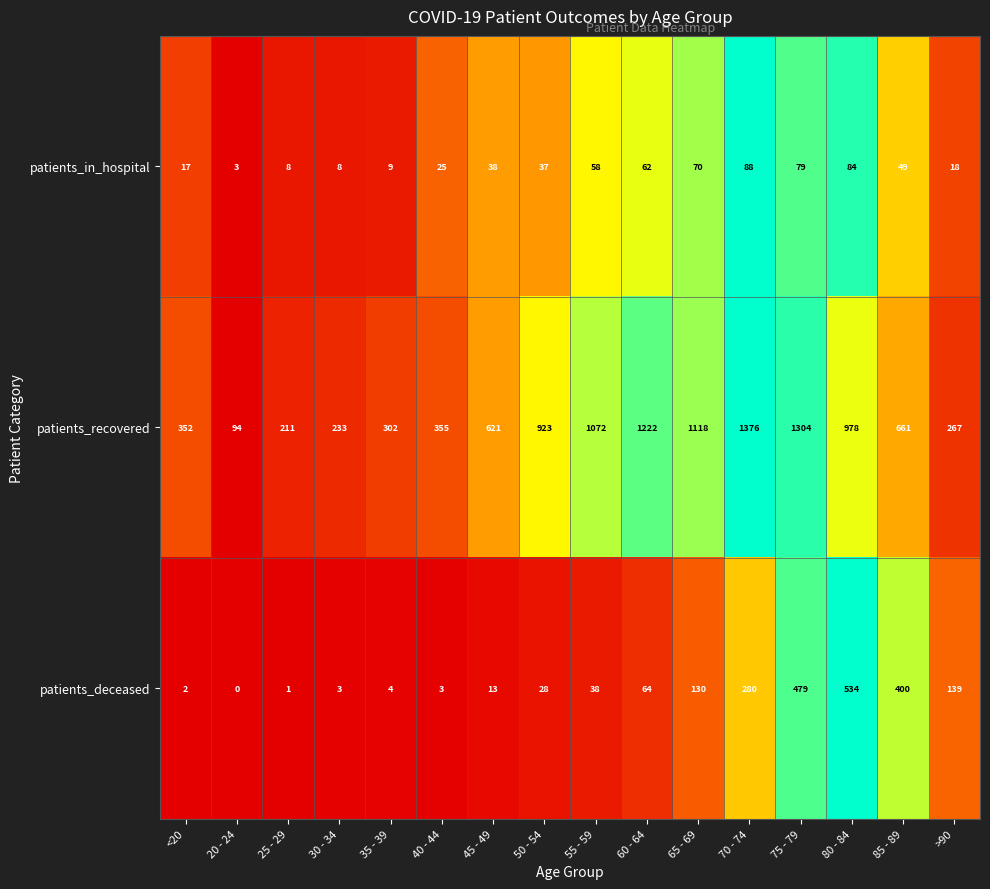

What is the spread (max minus min) of values at 40 - 44?

352